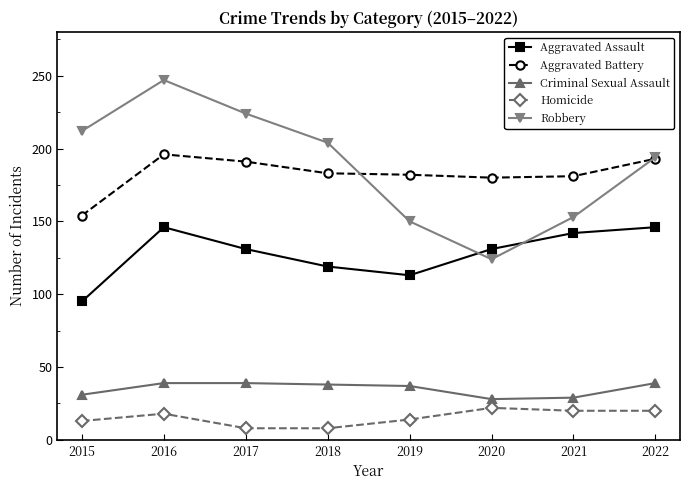

Which label corresponds to the largest value in the chart?

2016